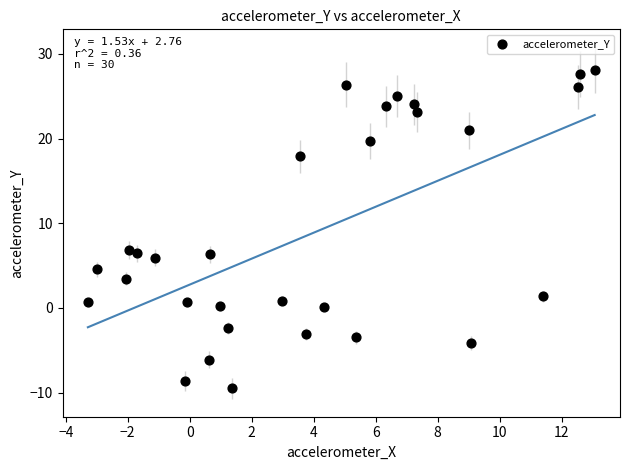

What is the range of X values (max minus min)?

16.3